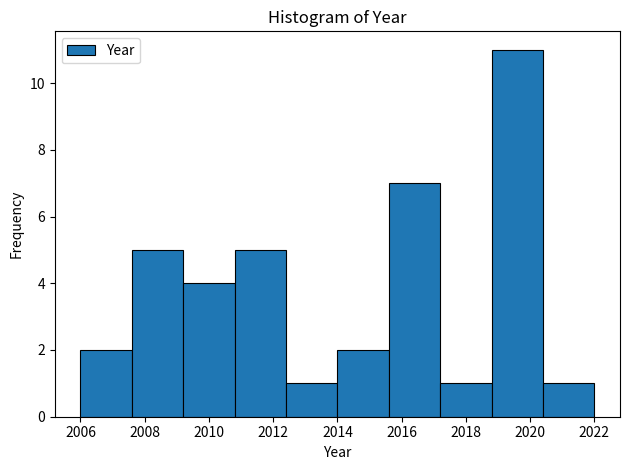

What is the height of the bar covering 2018.8 to 2020.4 on the x-axis? The values are not printed on the chart, so give them approximately, as read against the axis.

11